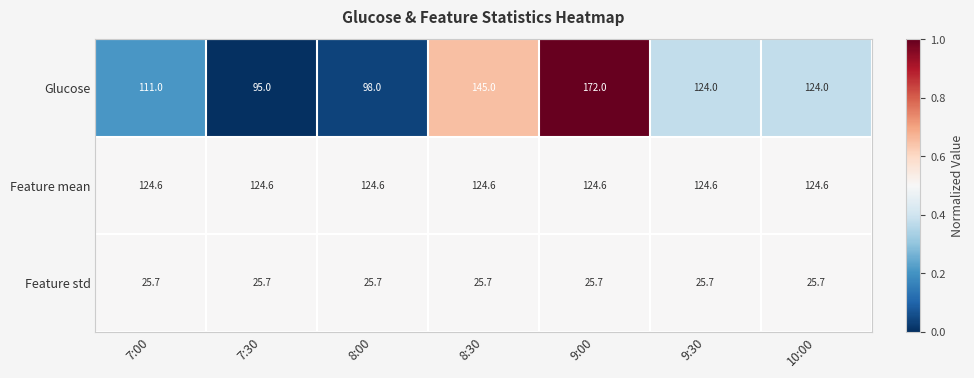

What is the average value of the Feature std series?

25.7